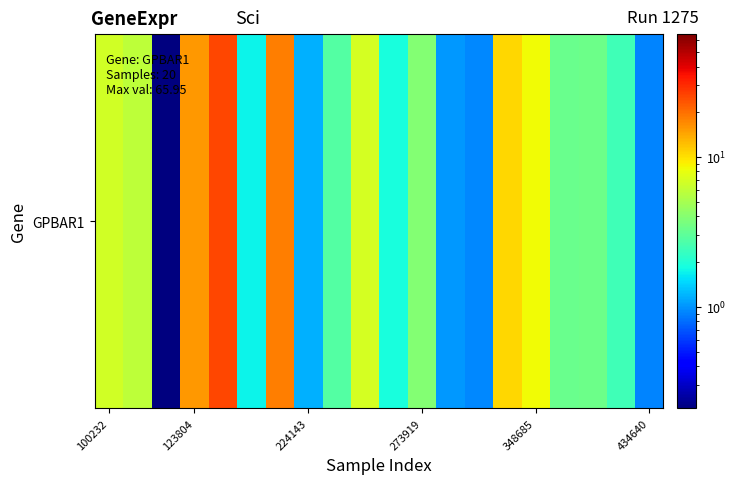

What is the smallest value displayed?

0.2